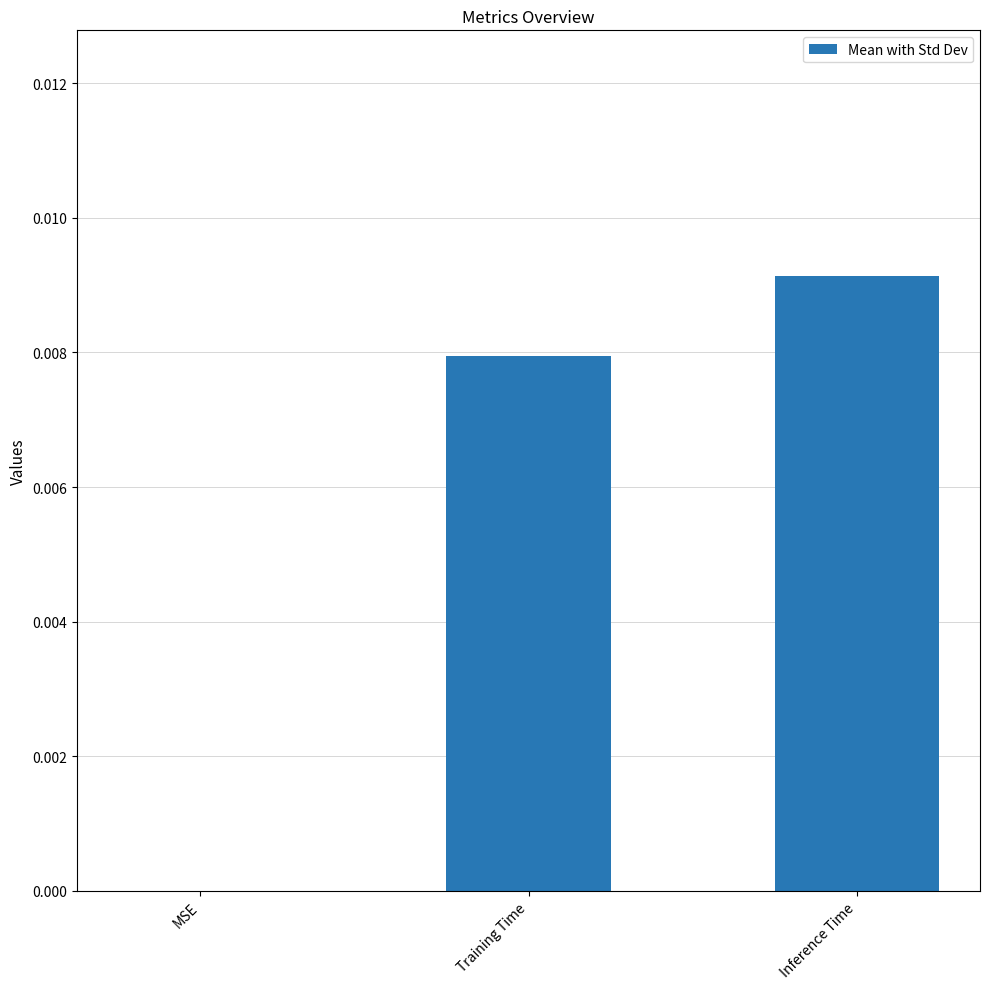

Which label corresponds to the largest value in the chart?

Inference Time